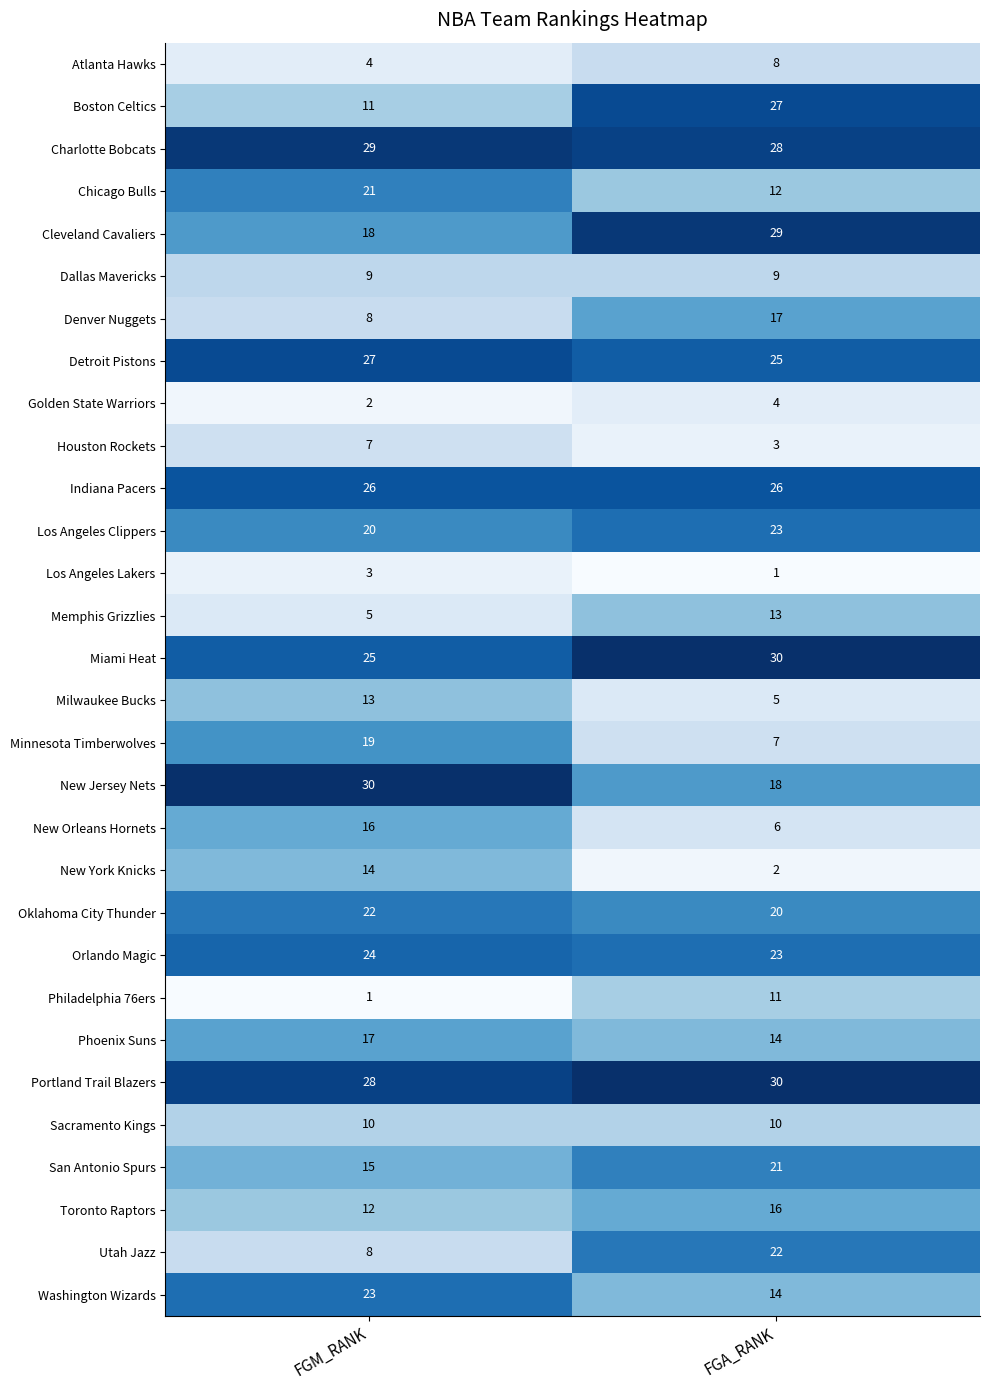

What is the lowest value of the Los Angeles Clippers series?

20